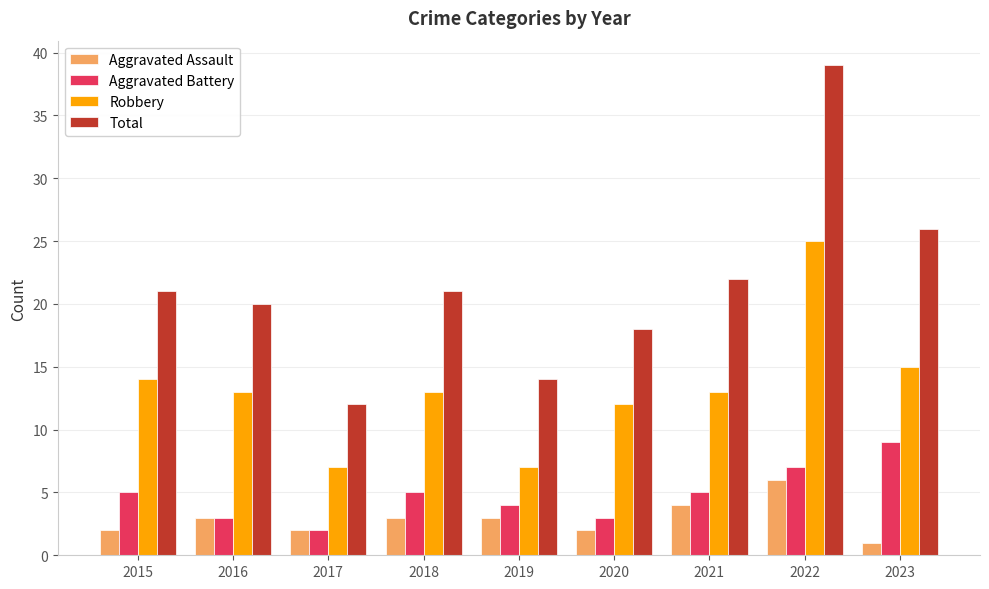

What is the difference between the maximum and minimum values in the Robbery series?

18